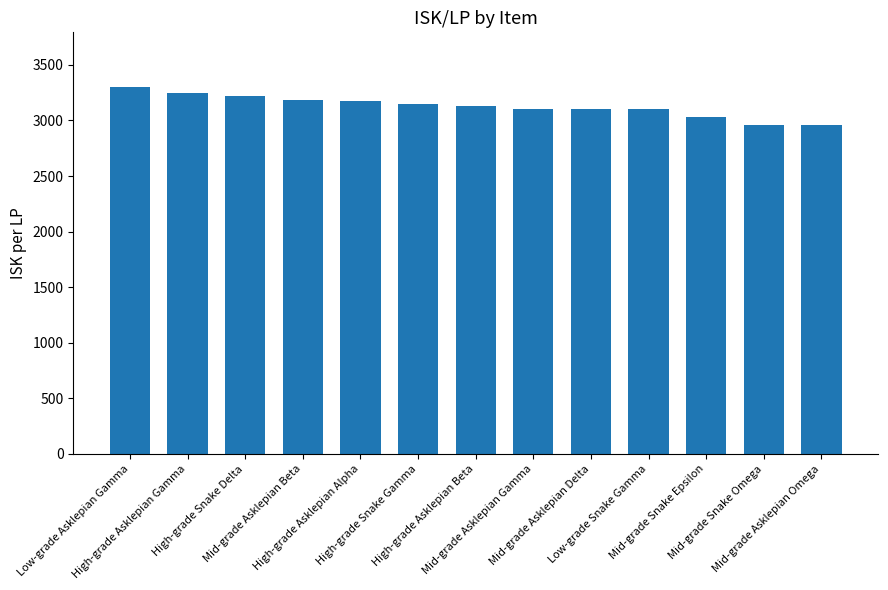

What is the value of the 7th bar from the left?

3131.0